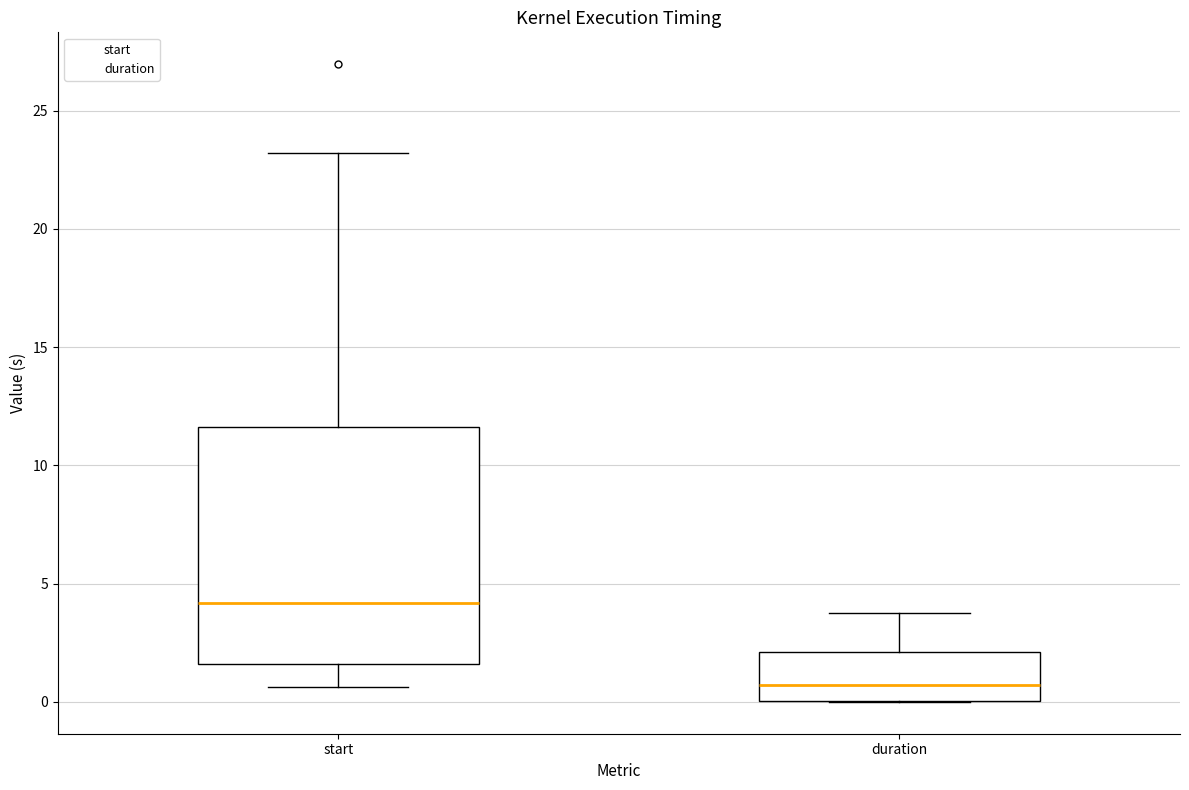

Where does the median line of the box for start sit on the y-axis? The values are not printed on the chart, so give them approximately, as read against the axis.

4.0